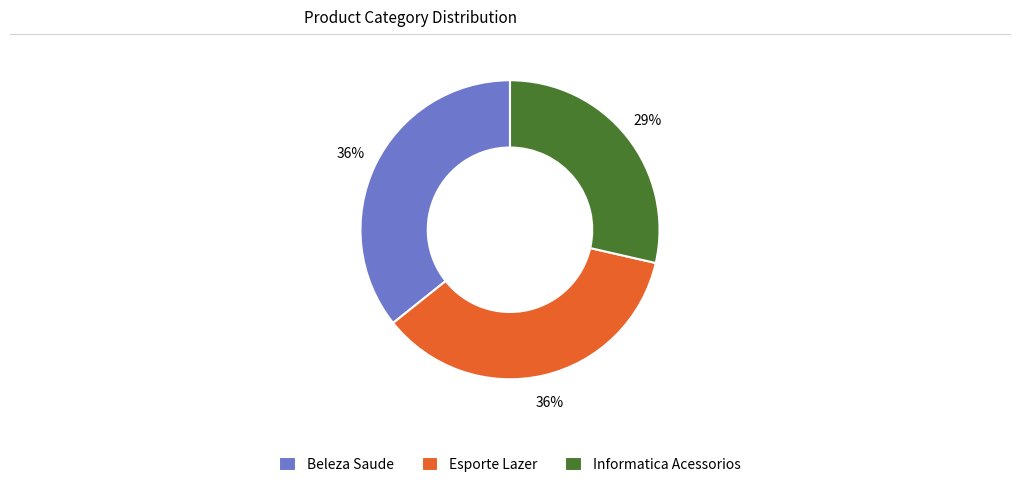

Count the number of slices in the pie.

3